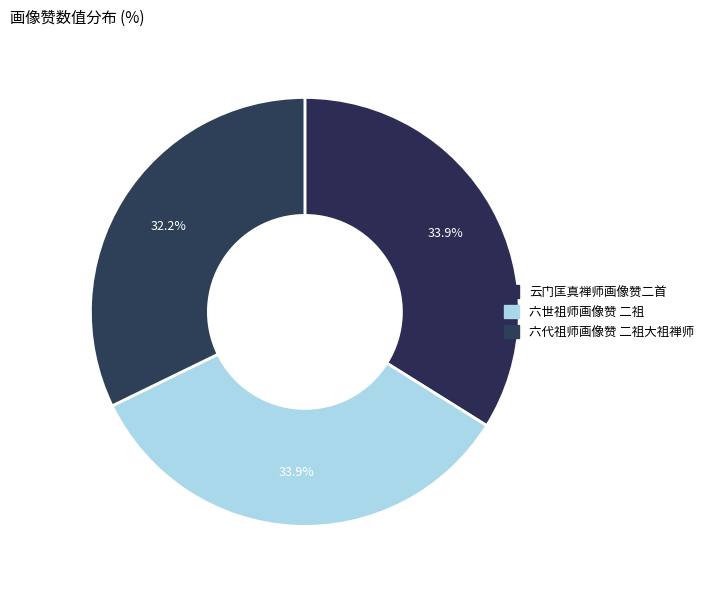

How many segments does this pie chart have?

3